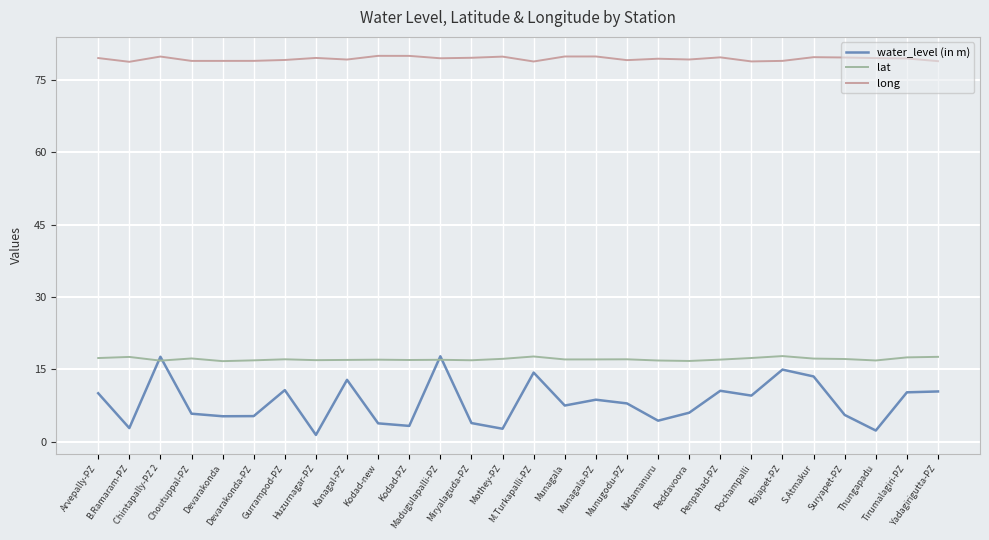

Is this an area chart (filled region under the line)?

No